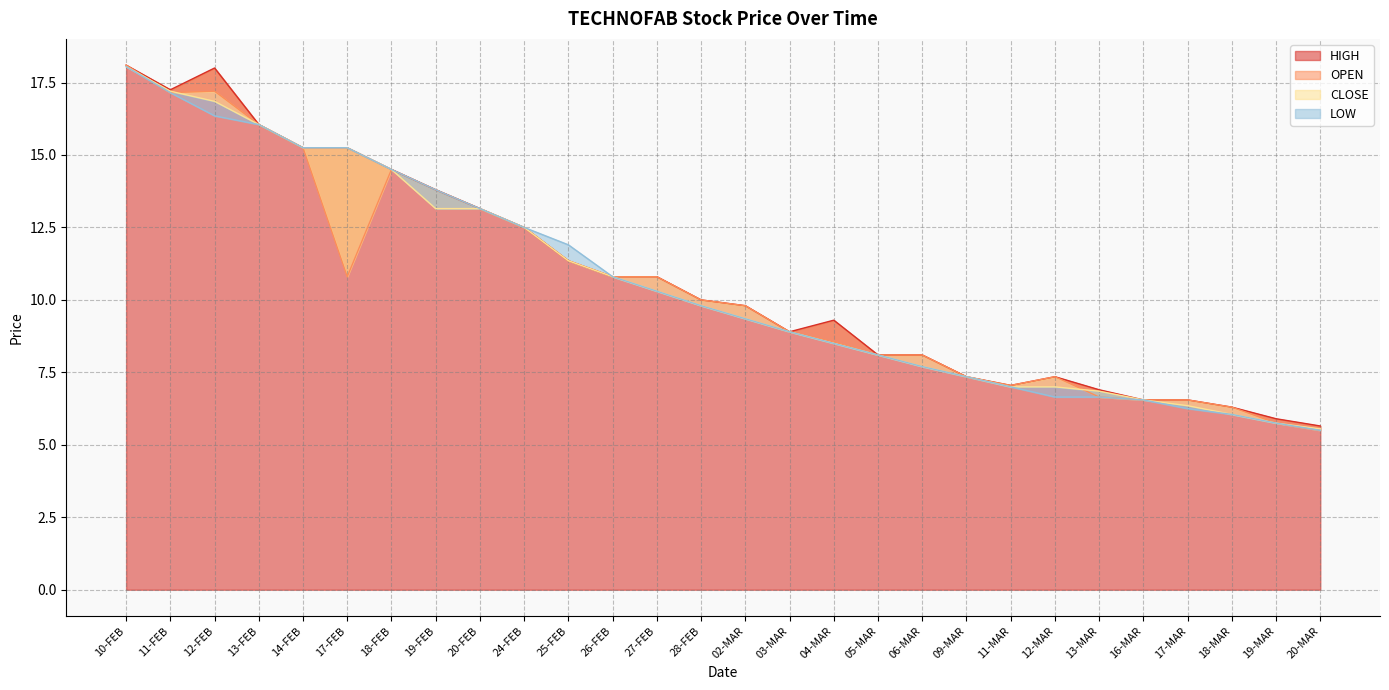

What are all the series names shown in the legend?

LOW, CLOSE, HIGH, OPEN